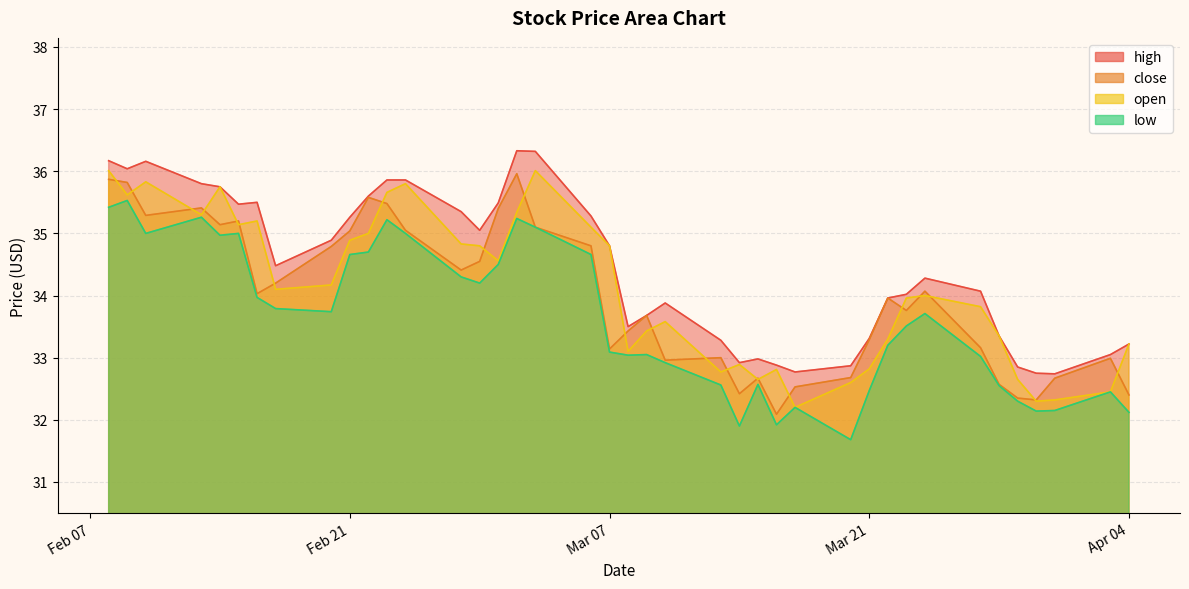

What value does the close series have at 2023-02-27?

34.4